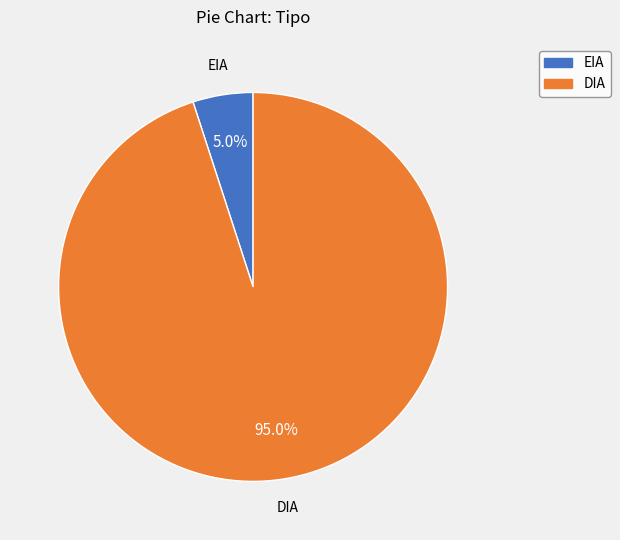

Does any single category account for the majority?

Yes